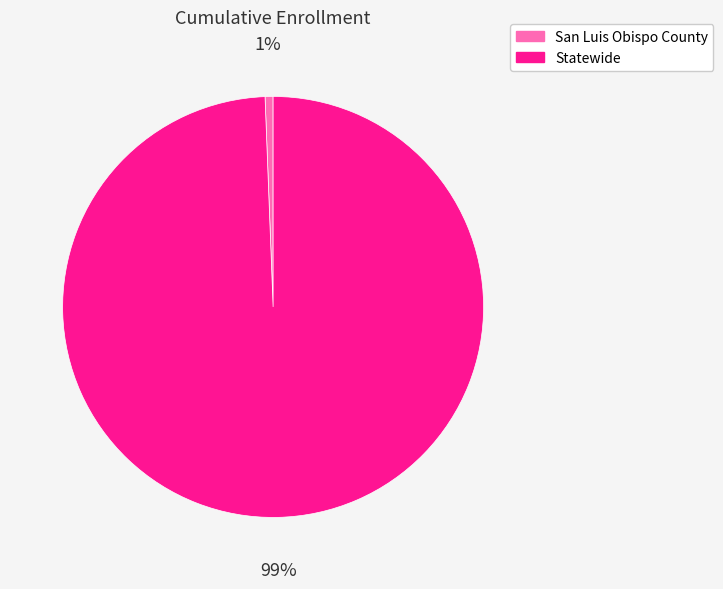

To the nearest percent, what is the average slice percentage?

50%